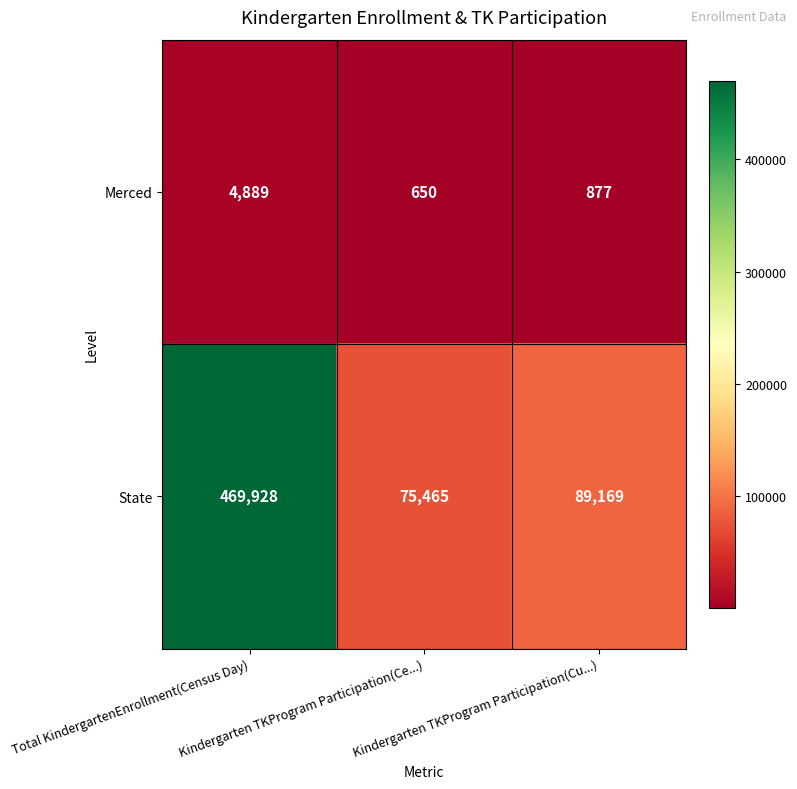

Rank the series by their maximum value, from lowest to highest.

Merced, State